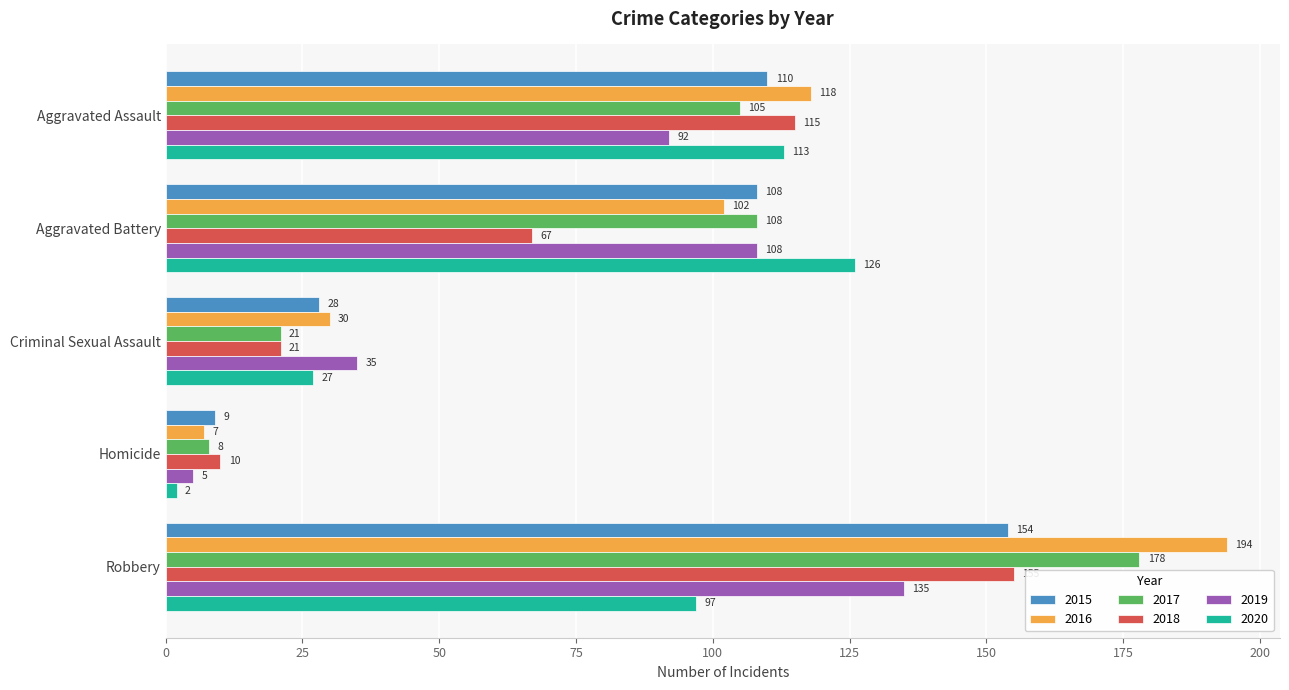

At which label is 2017 closest to 93?

Aggravated Assault